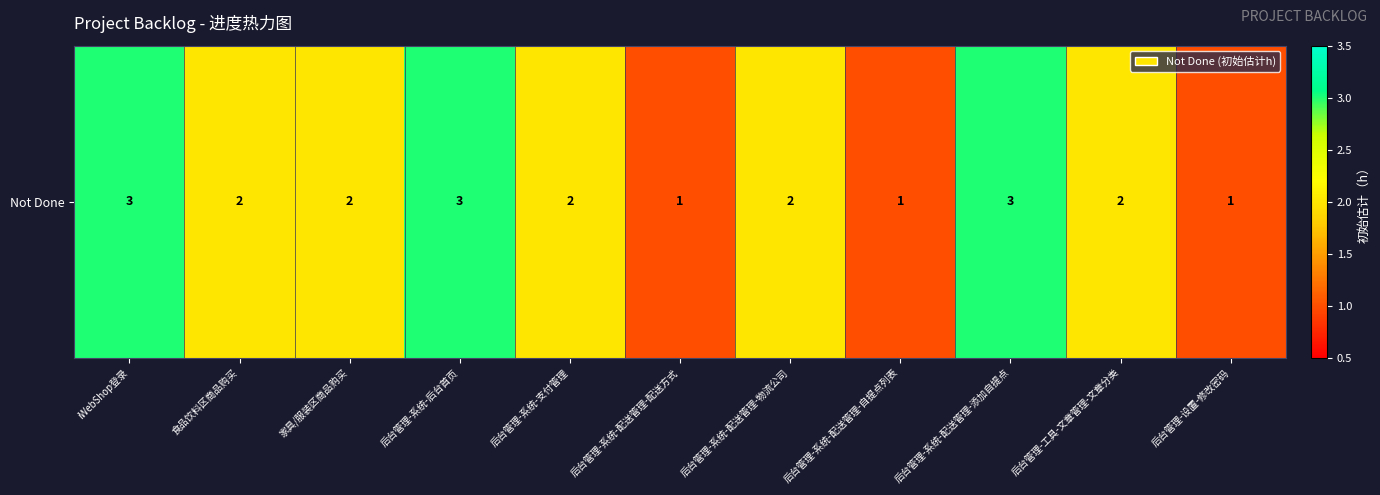

How many values exceed 2?

3